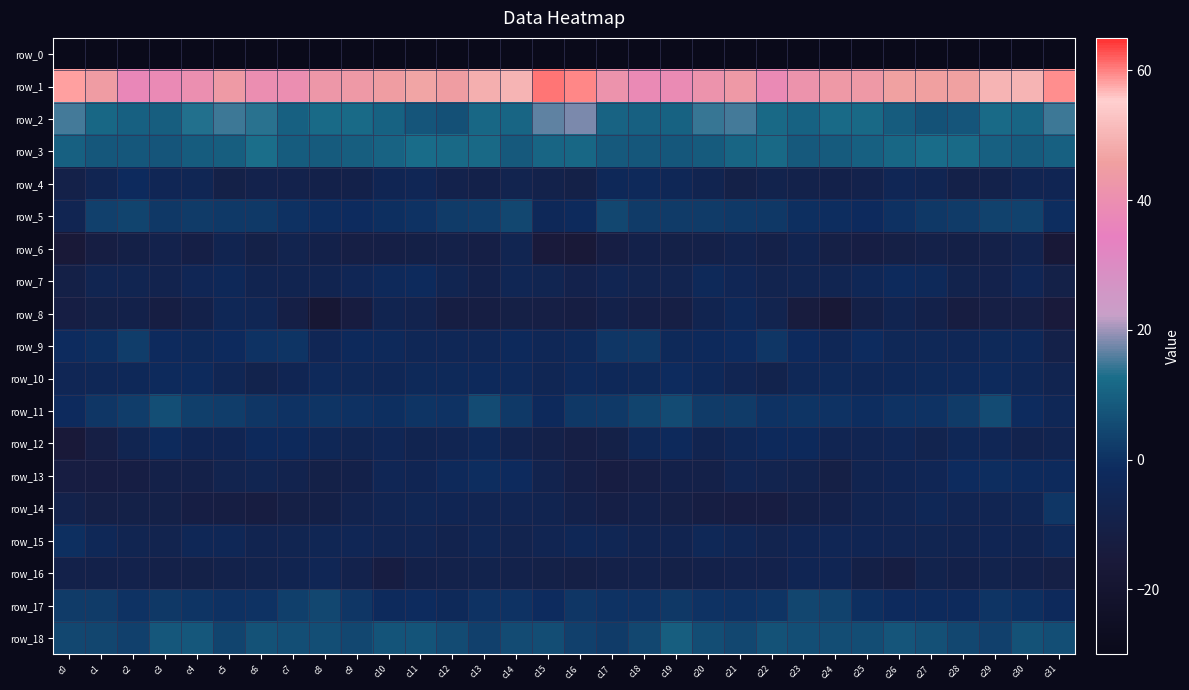

Which has a higher value, c25 or c10?

c10